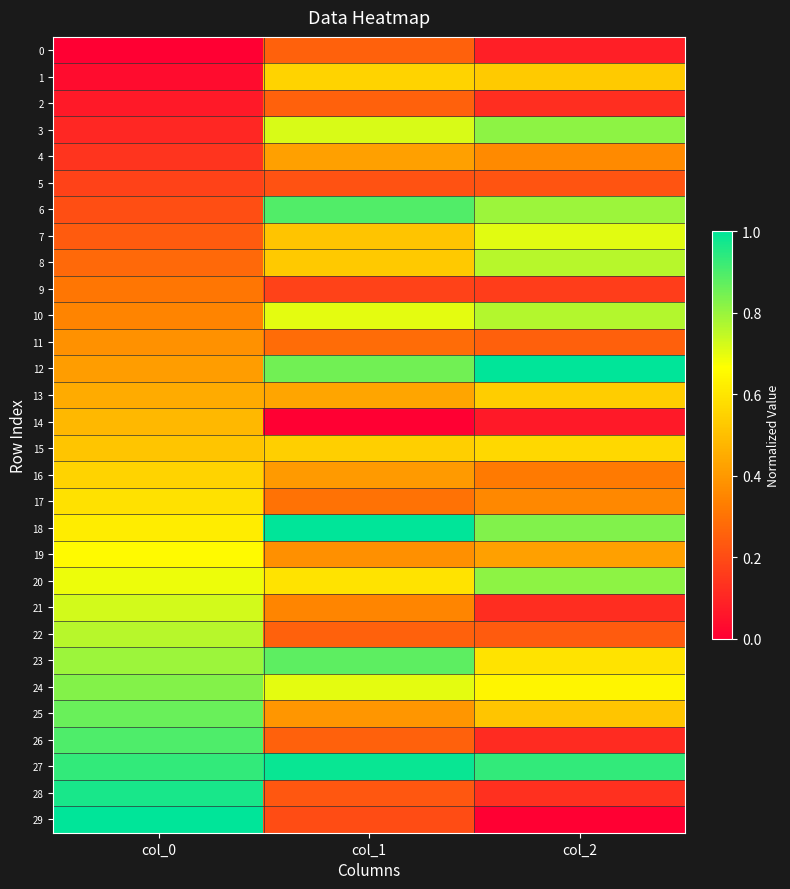

Which label corresponds to the smallest value in the chart?

col_0